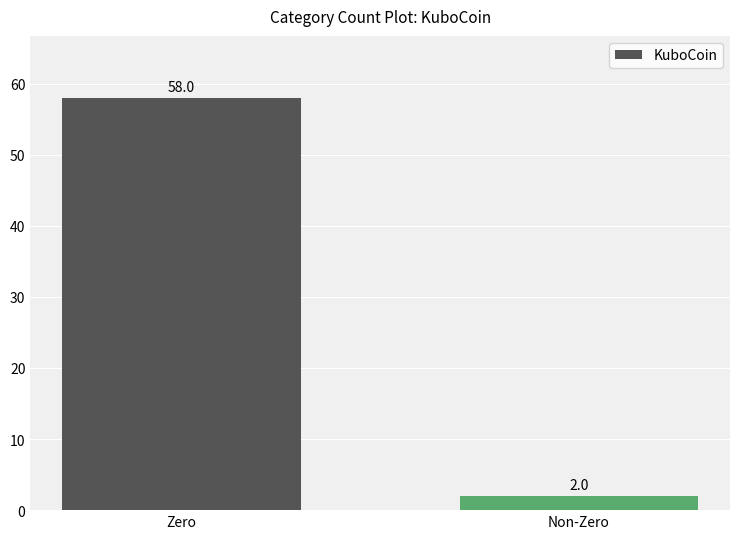

What is the sum of the values at Zero and Non-Zero?

60